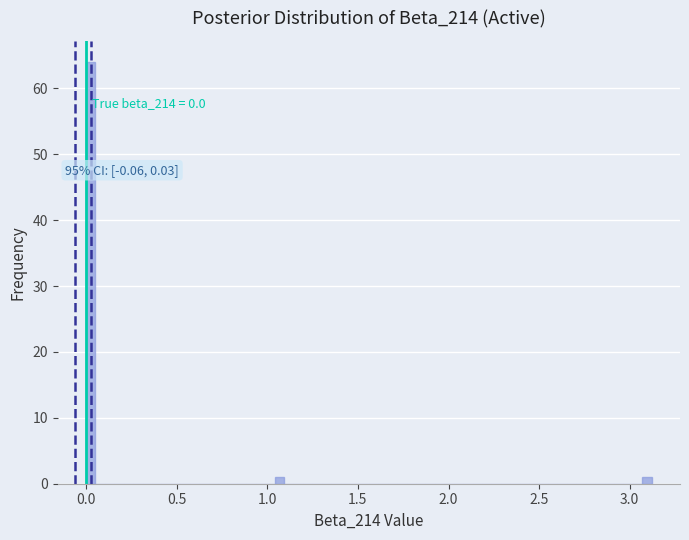

Read against the x-axis, roughly where is the centre of the tallest bar?

0.05